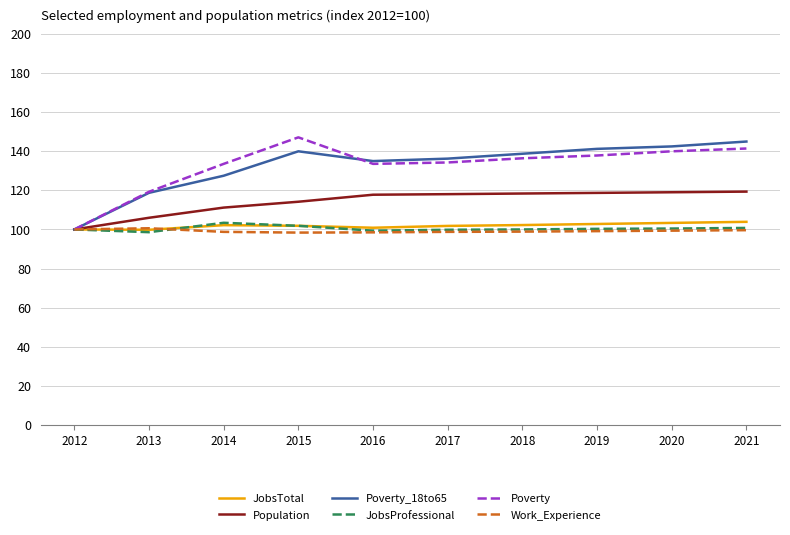

Where is Poverty nearest to the value 123?

2013